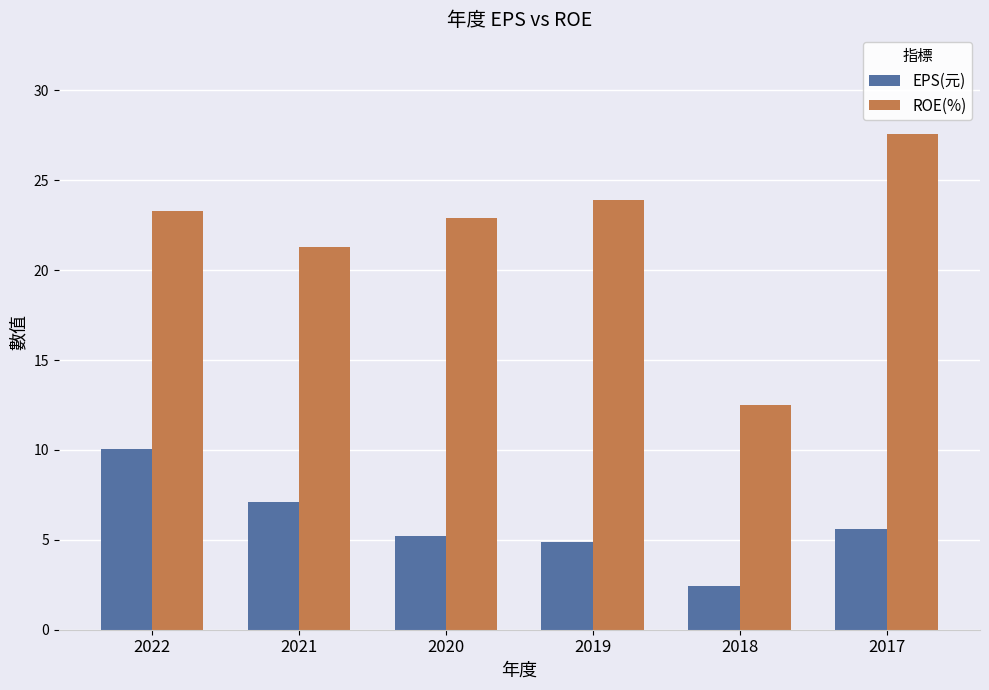

What is the difference between the maximum and minimum values in the ROE(%) series?

15.1